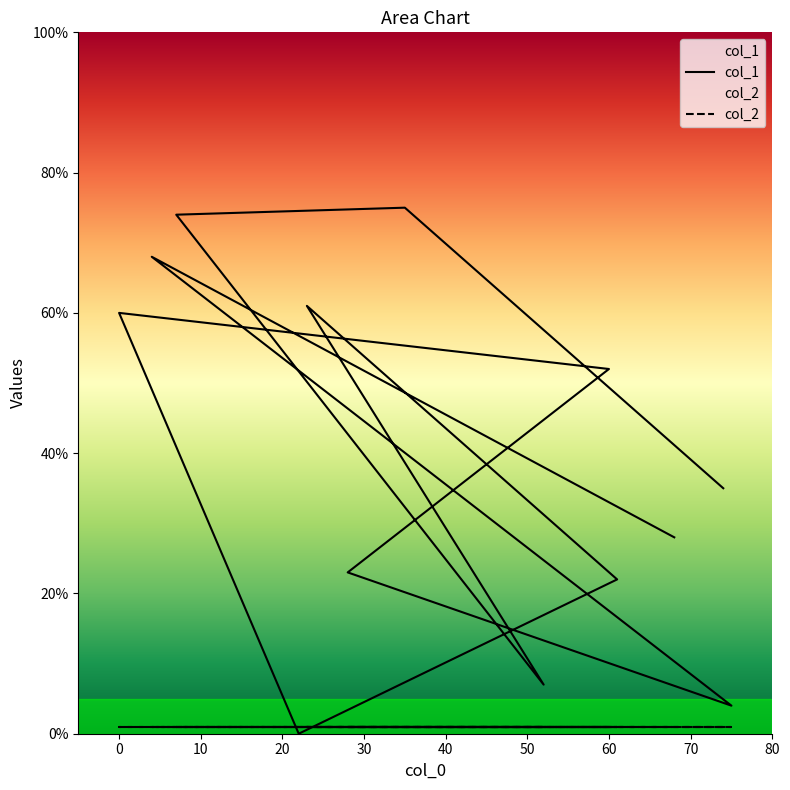

How many data points are less than 35?

6